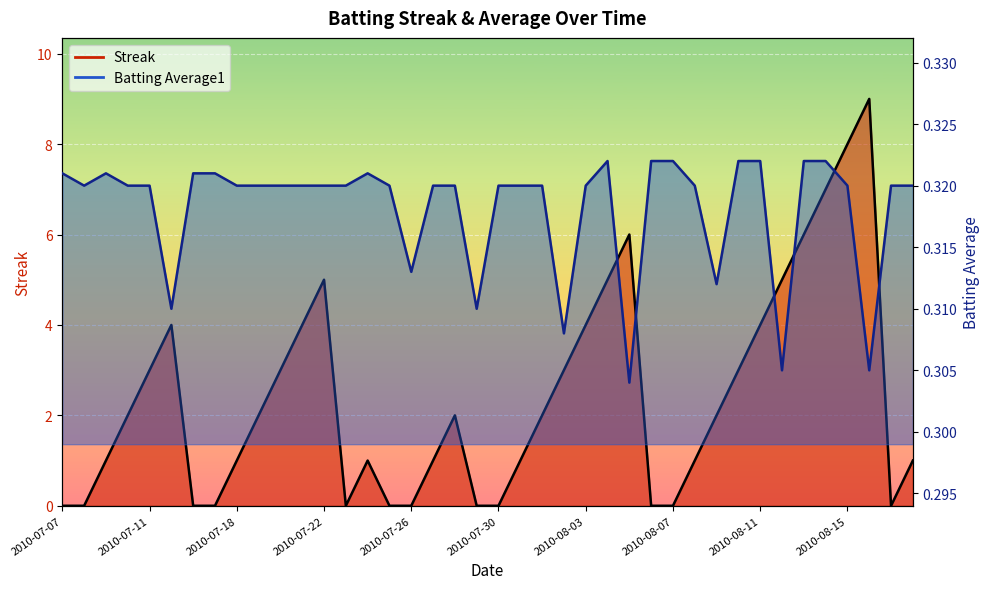

What is the difference between the highest and lowest values at 2010-07-24?

0.7